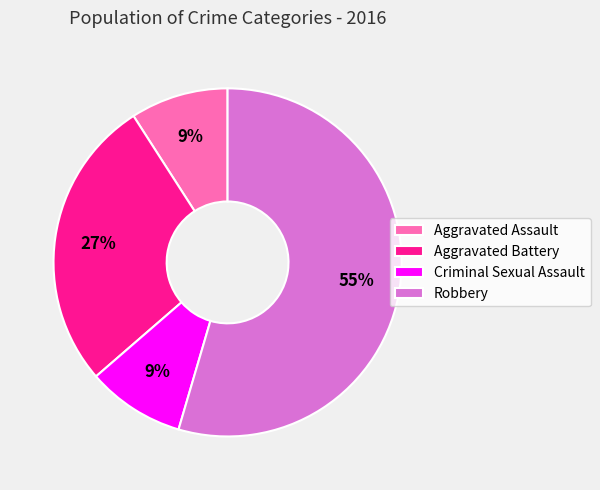

The Robbery slice represents 55% of the pie. True or false?

True